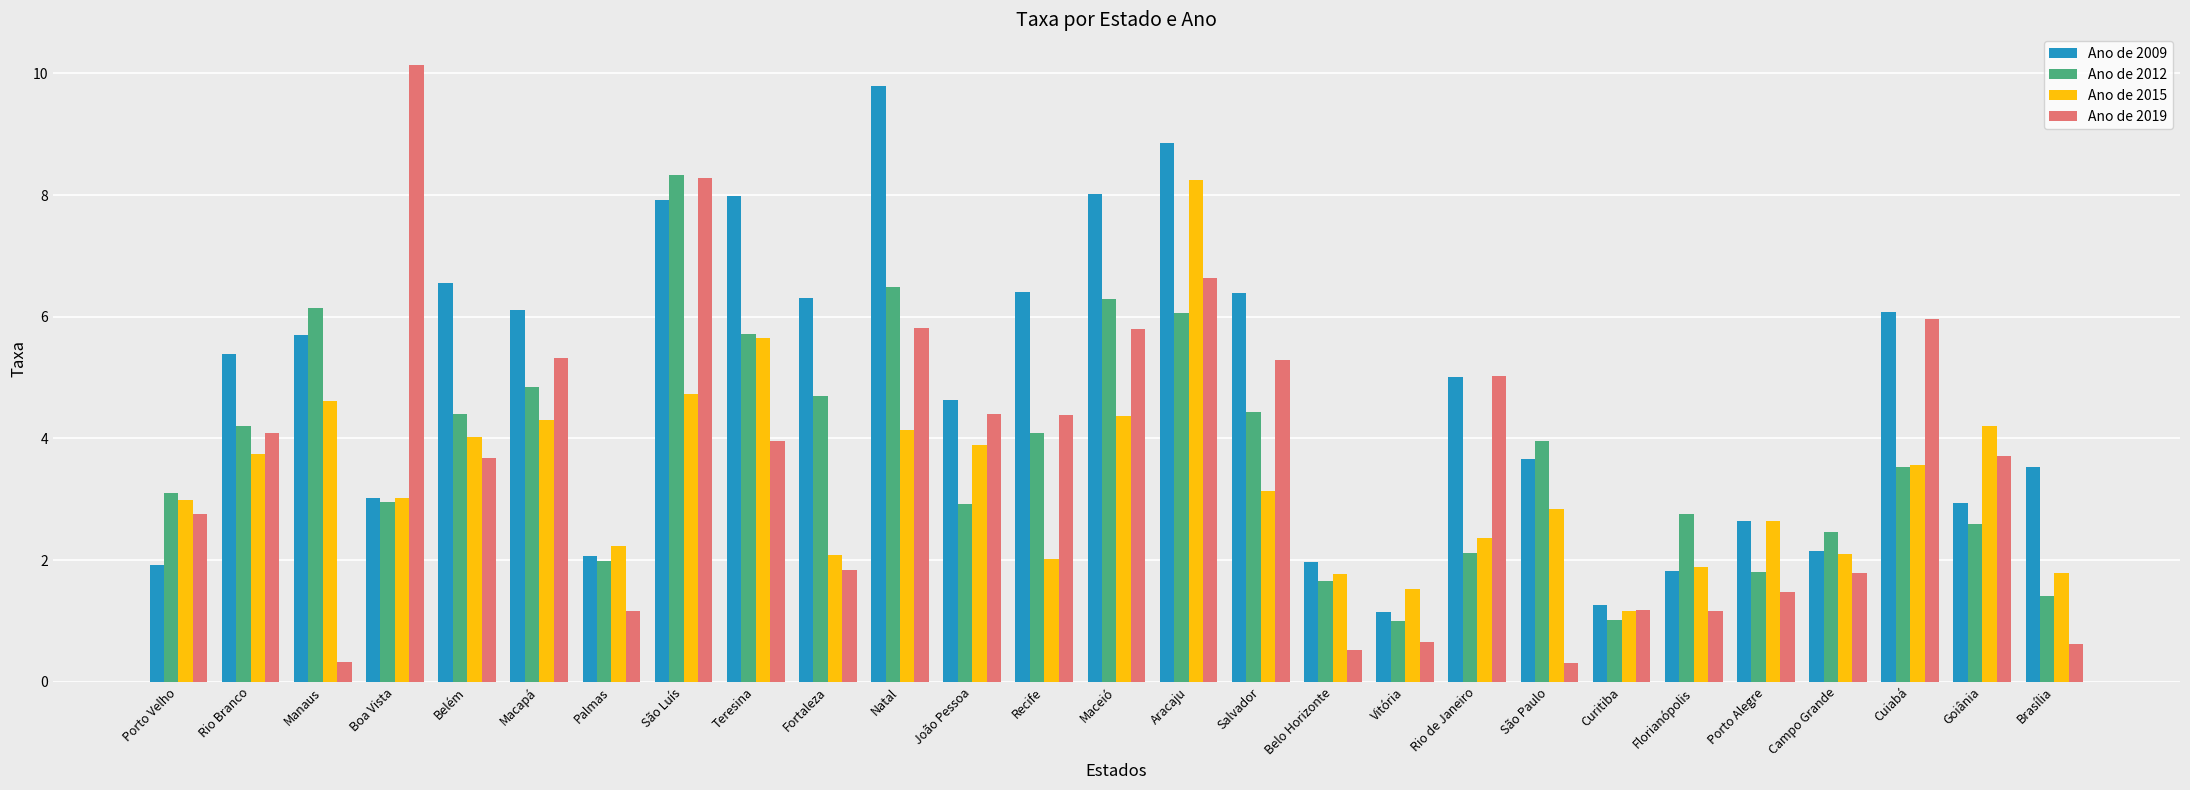

What are all the series names shown in the legend?

Ano de 2009, Ano de 2012, Ano de 2015, Ano de 2019